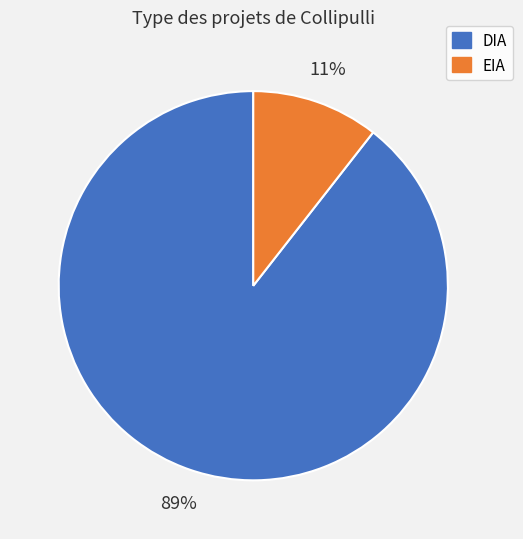

How many segments does this pie chart have?

2